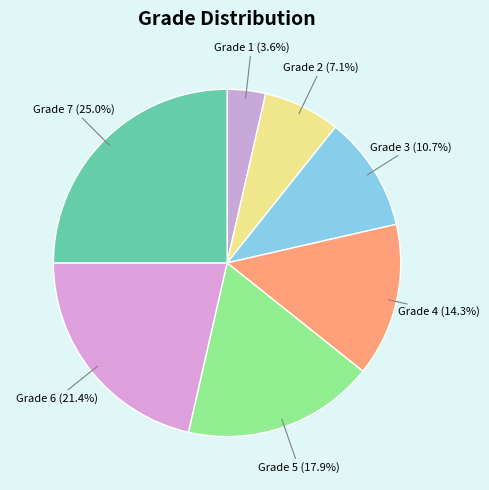

Rank the categories by value from highest to lowest.

Grade 7, Grade 6, Grade 5, Grade 4, Grade 3, Grade 2, Grade 1